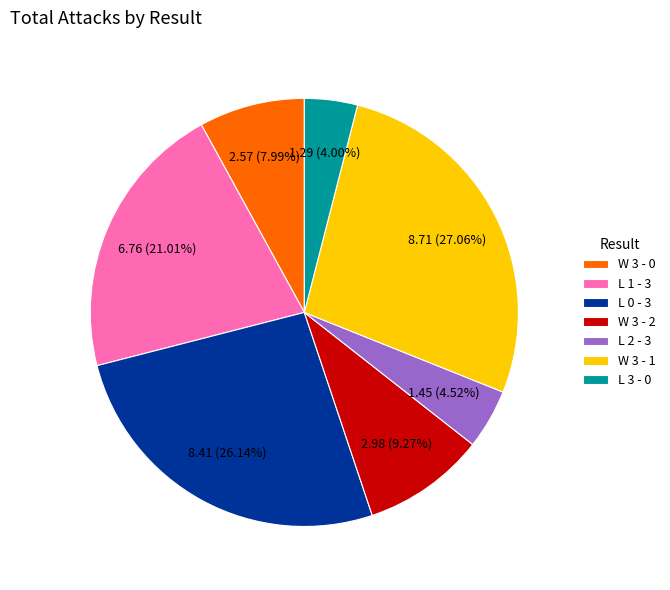

Approximately how many times larger is the value at W 3 - 0 compared to W 3 - 2?

0.9